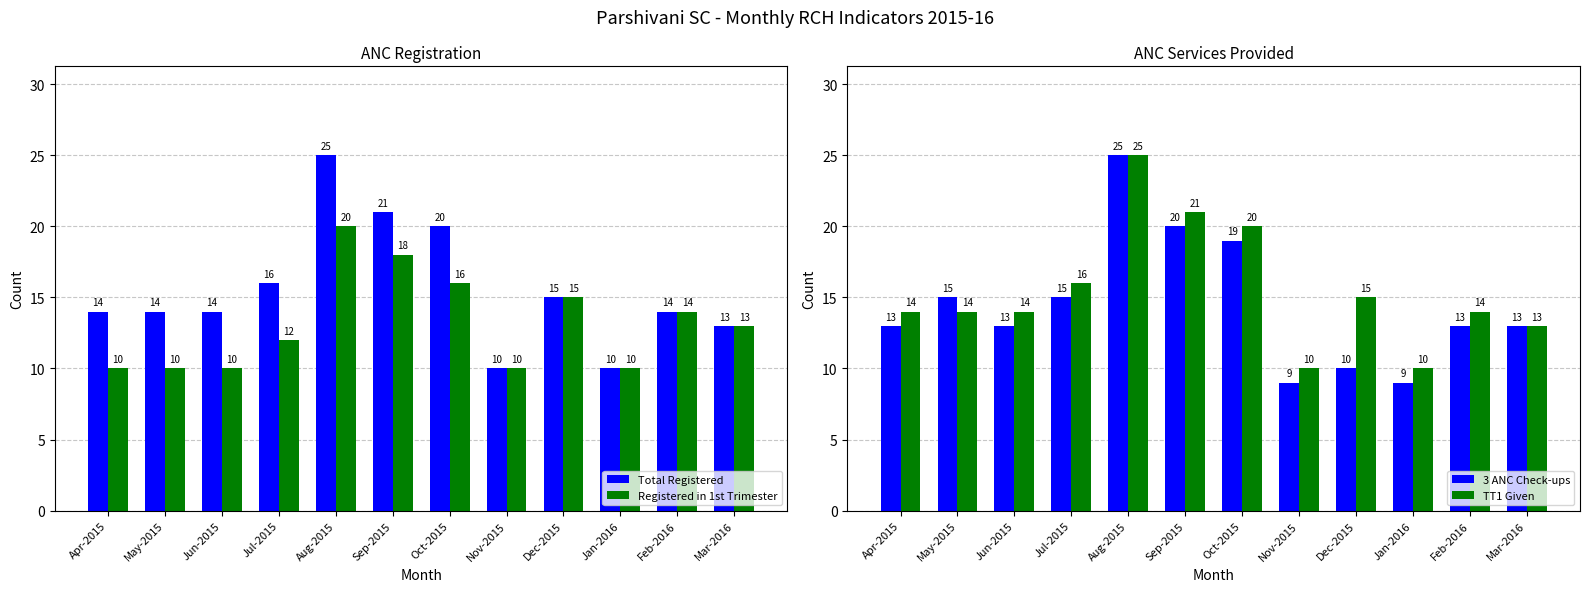

Where does the 3 ANC Check-ups series first go above 13?

May-2015